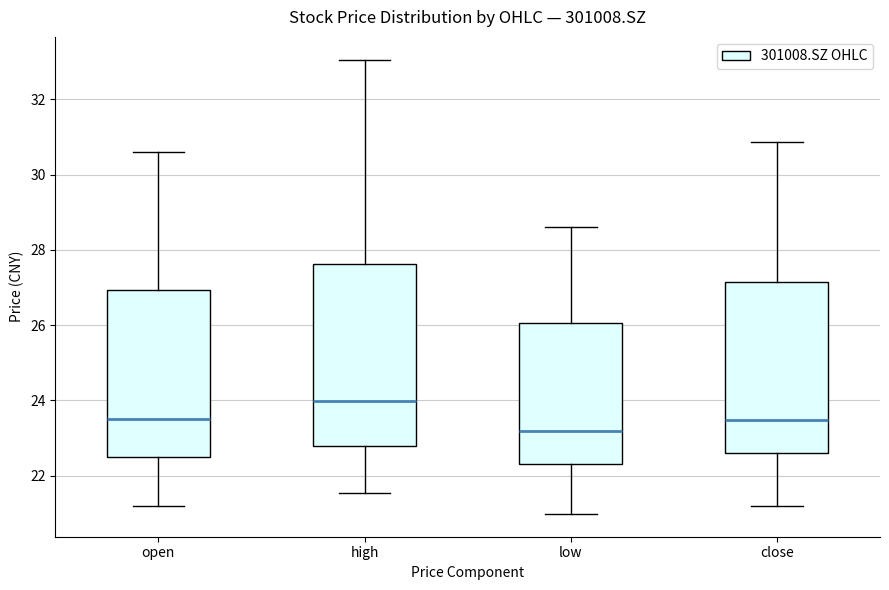

Which box has the highest median line?

high